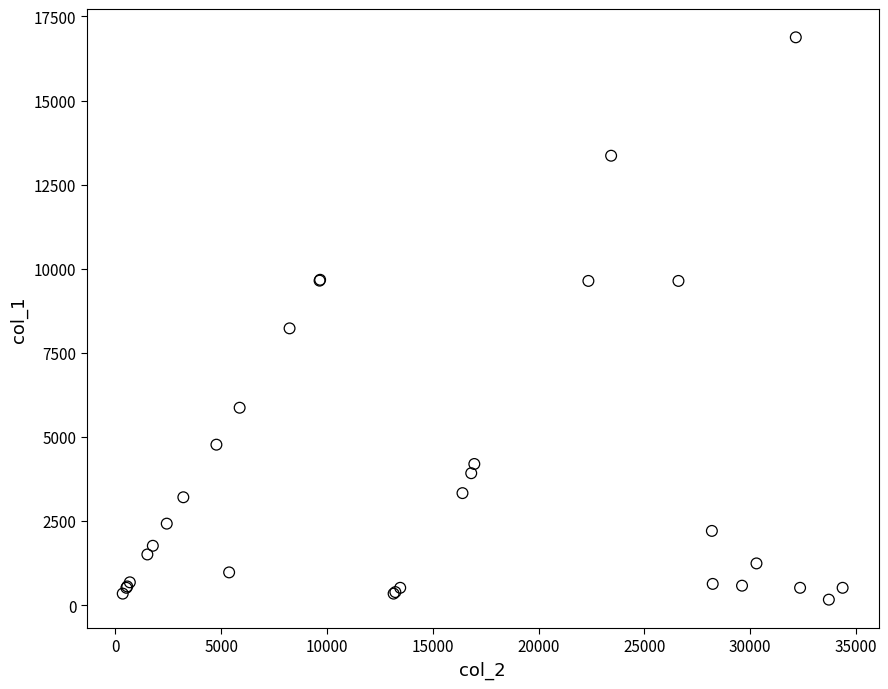

What Y value in the scatter plot is closest to 8522?

8229